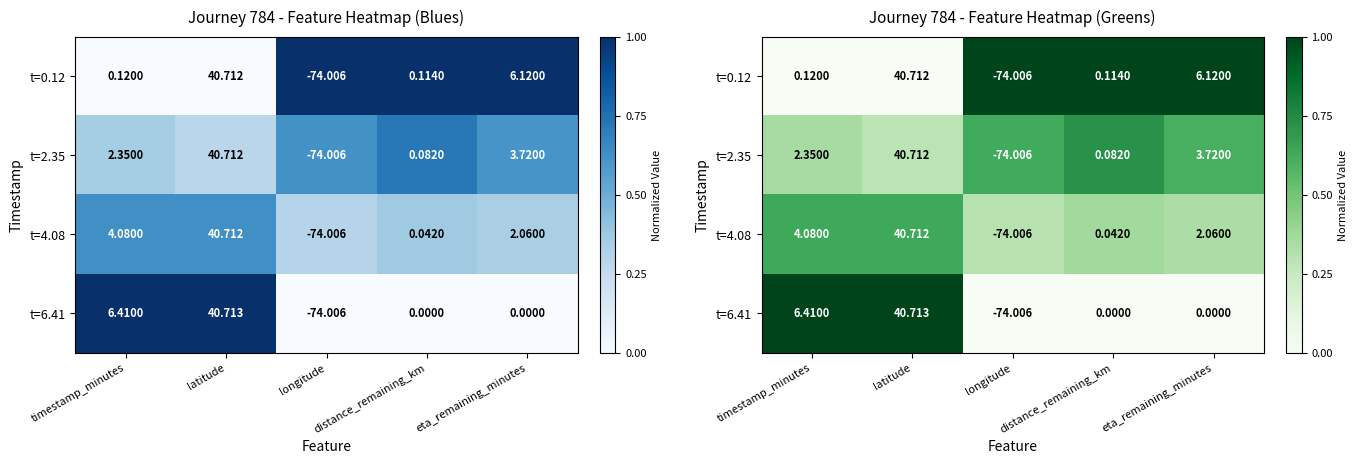

The t=0.12 series shows 0.3 at eta_remaining_minutes. True or false?

False